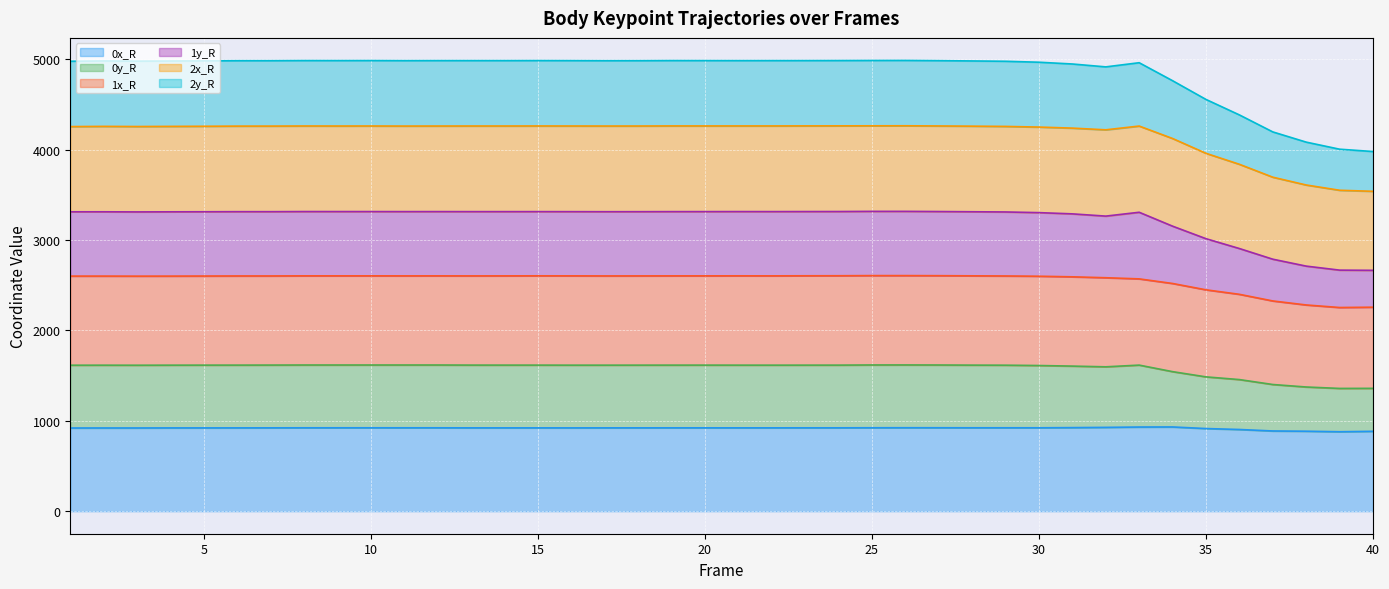

Between 5 and 13, which series saw the biggest shift?

2y_R